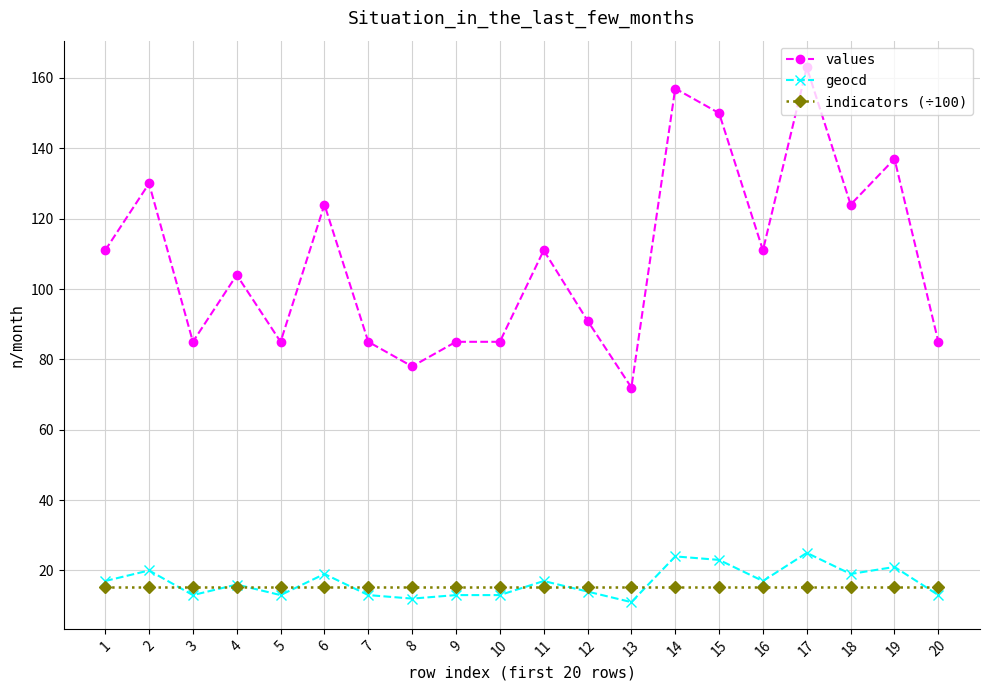

How many data points in geocd are less than 17?

10